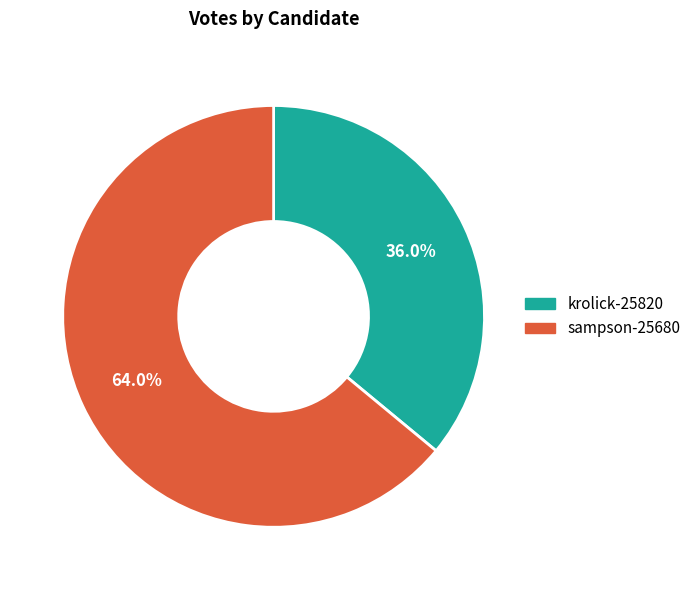

Does any single category account for the majority?

Yes